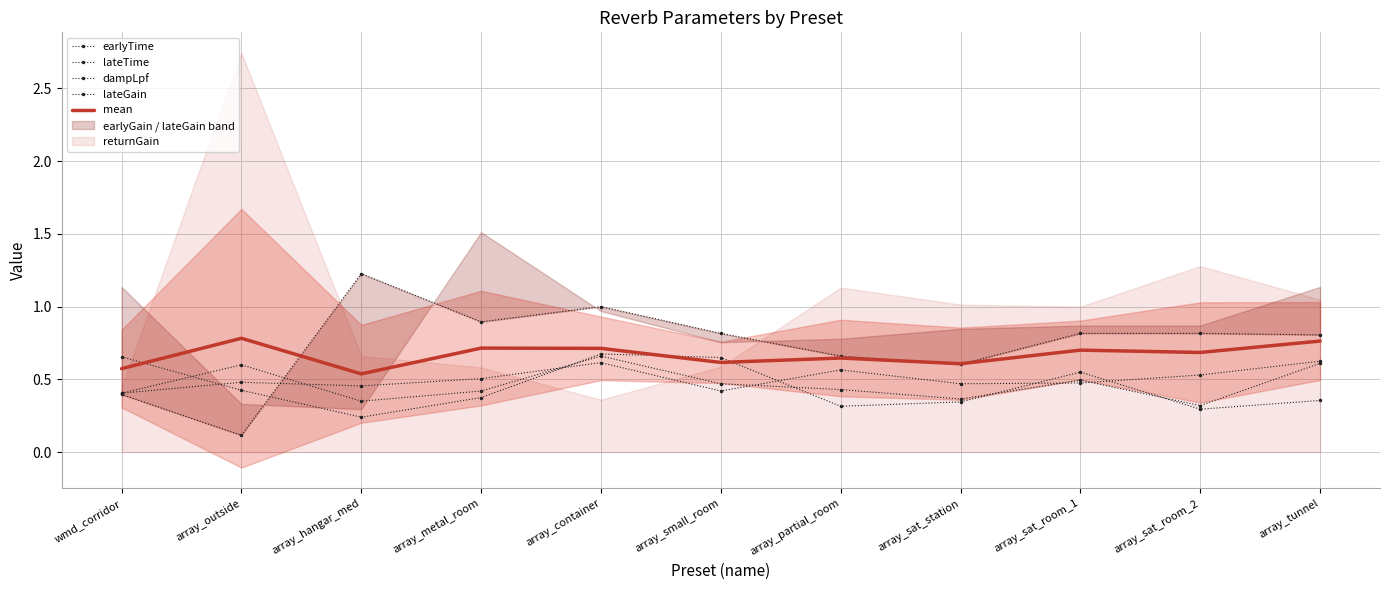

How many interior local valleys does the lateGain series have?

3